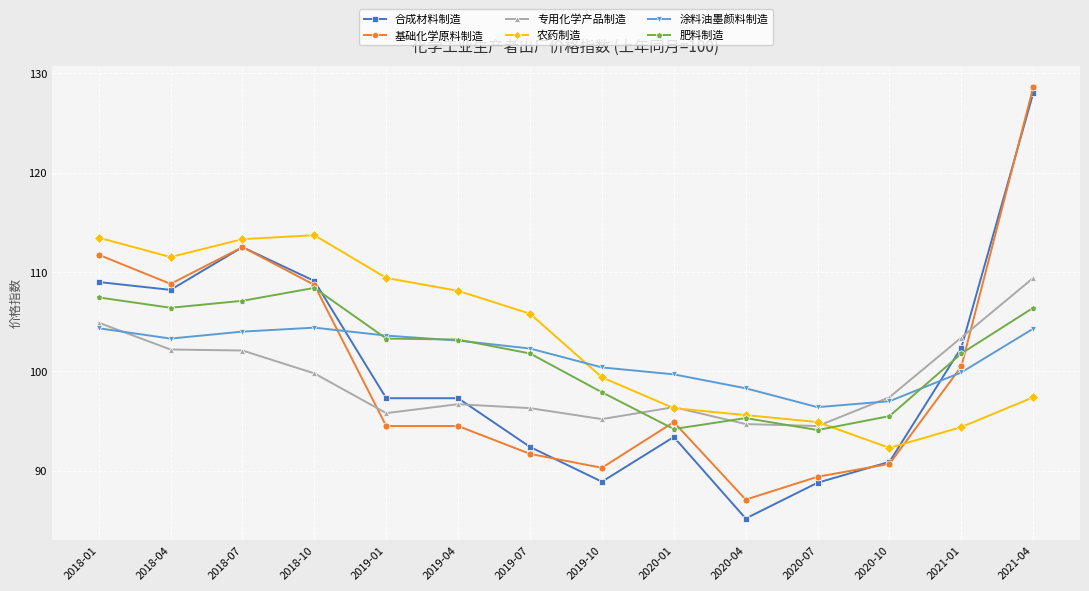

What is the difference between the second highest and second lowest values in the 涂料油墨颜料制造 series?

7.3